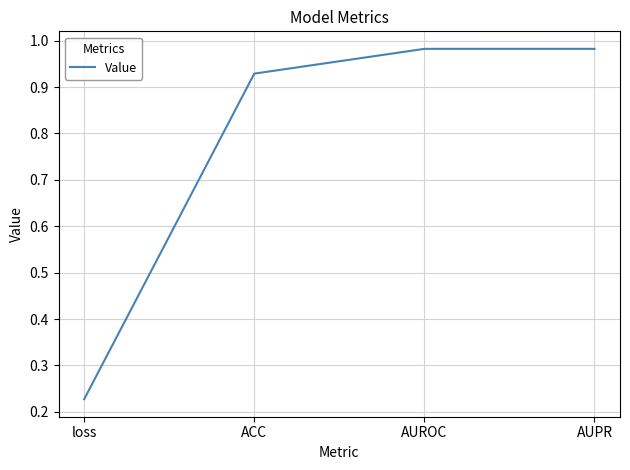

The chart shows a value of 1.6 at ACC. True or false?

False